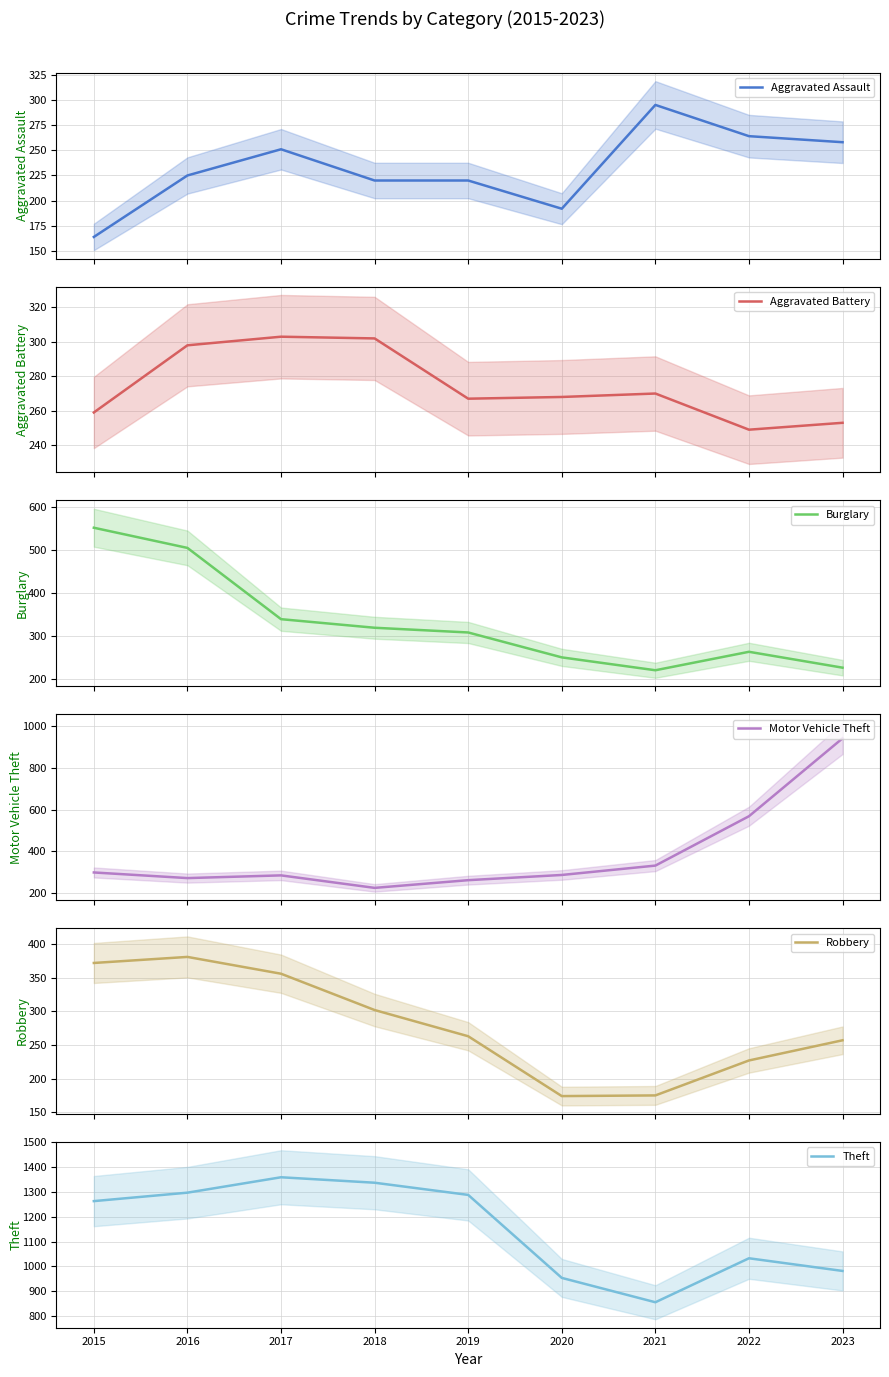

Where is the first local minimum for Aggravated Battery?

2019